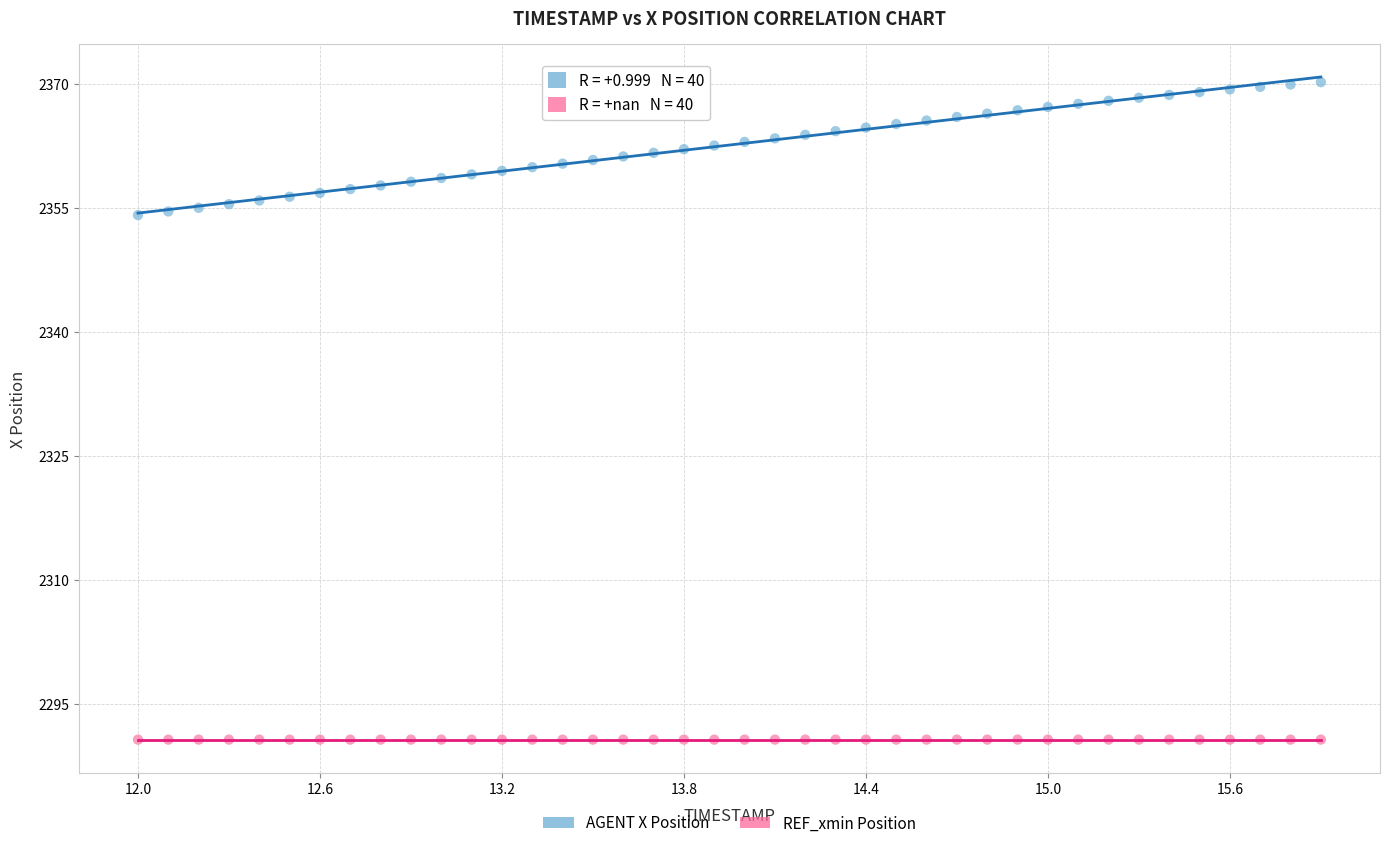

Which series contains the lowest Y value?

REF_xmin Position